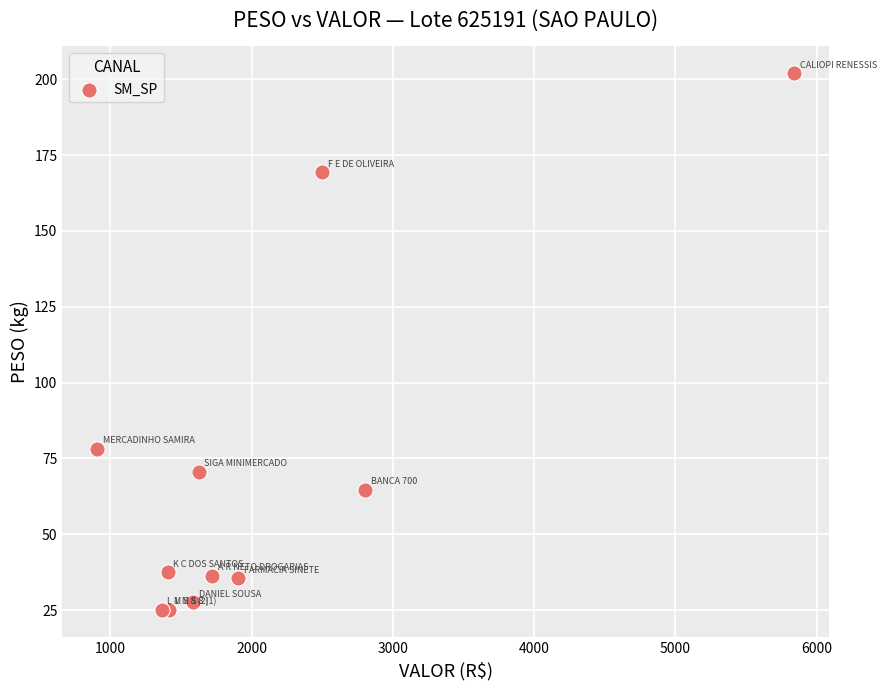

What Y value in the scatter plot is closest to 113?

78.1